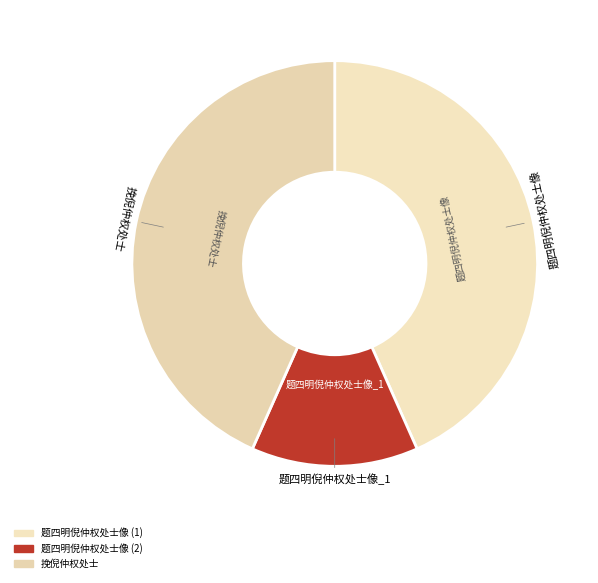

How many segments does this pie chart have?

3